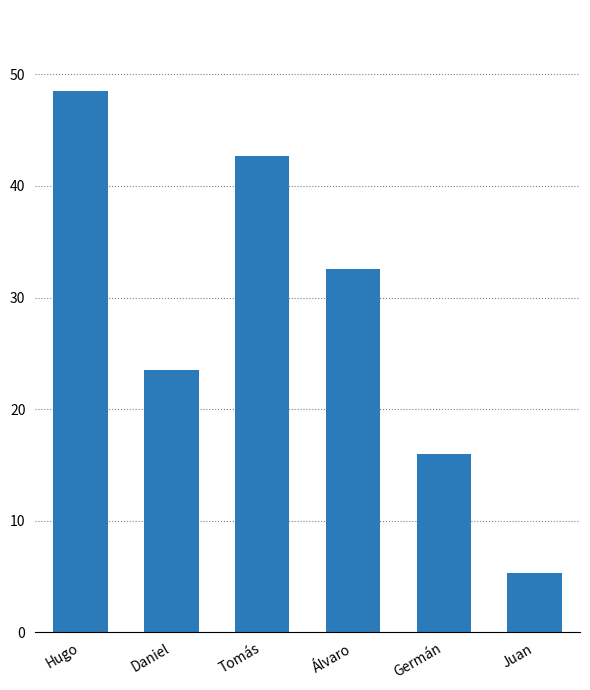

What value does the data have at Daniel?

23.5